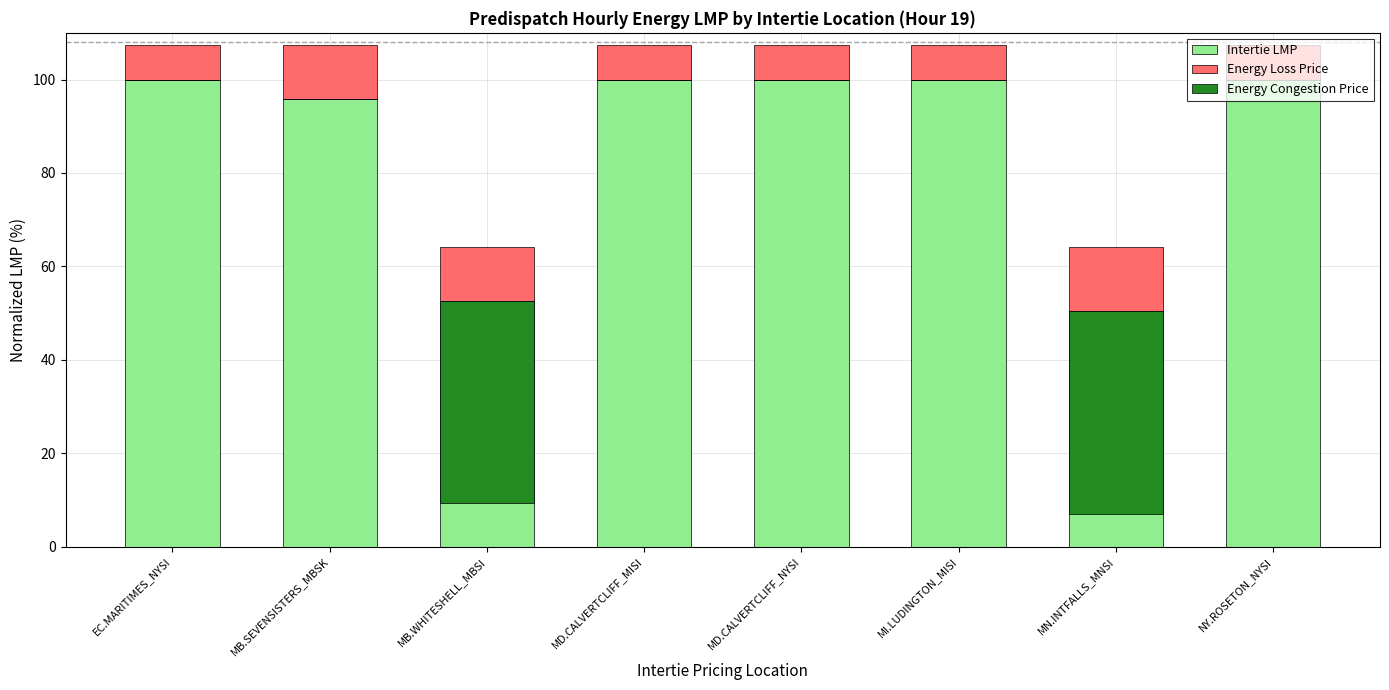

Are the bars horizontal?

No